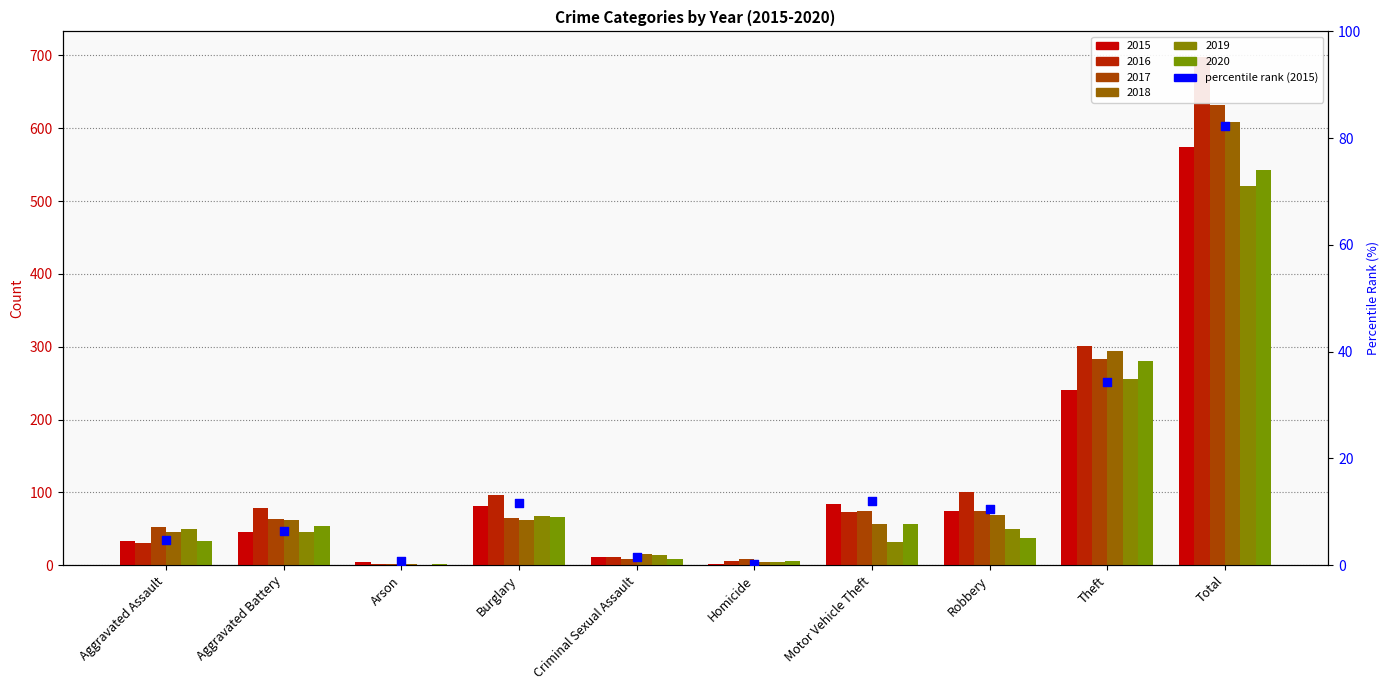

Between Total and Motor Vehicle Theft, which is larger?

Total